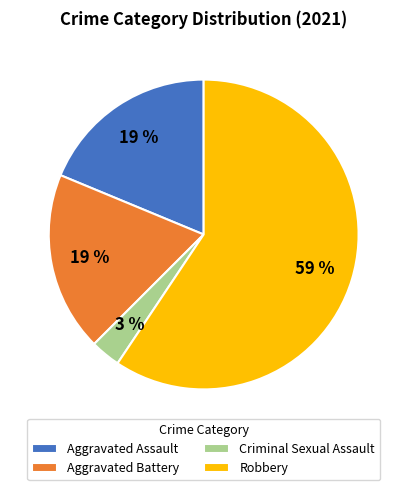

How many slices are in this pie chart?

4